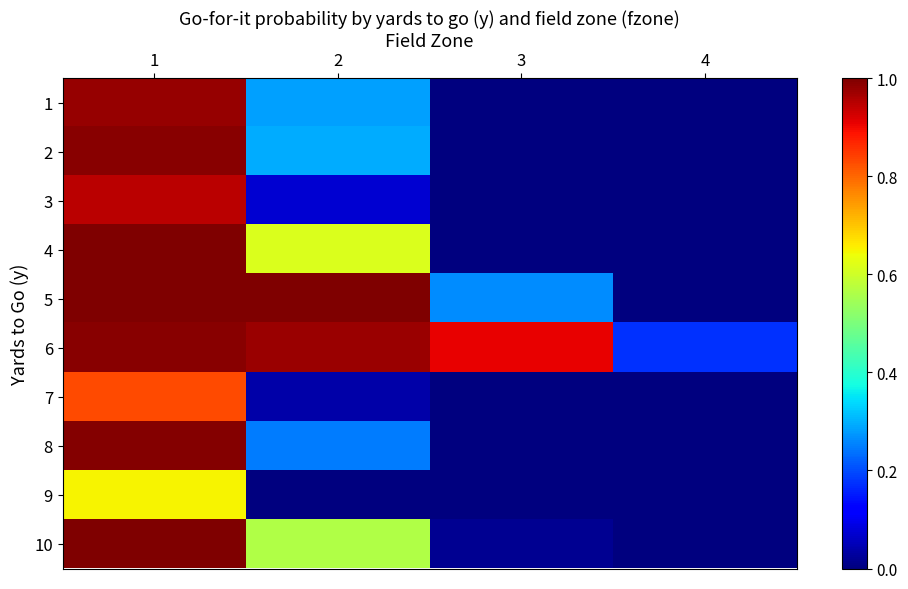

Reading left to right, what are all the values shown in this chart?

1: 1=1.0	2=0.3	3=0.0	4=0.0
2: 1=1.0	2=0.3	3=0.0	4=0.0
3: 1=0.9	2=0.1	3=0.0	4=0.0
4: 1=1.0	2=0.6	3=0.0	4=0.0
5: 1=1.0	2=1.0	3=0.3	4=0.0
6: 1=1.0	2=1.0	3=0.9	4=0.2
7: 1=0.8	2=0.0	3=0.0	4=0.0
8: 1=1.0	2=0.2	3=0.0	4=0.0
9: 1=0.7	2=0.0	3=0.0	4=0.0
10: 1=1.0	2=0.6	3=0.0	4=0.0